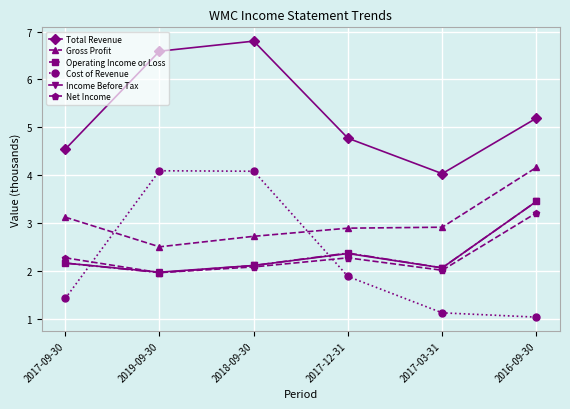

What is the label of the 5th point from the left?

2017-03-31